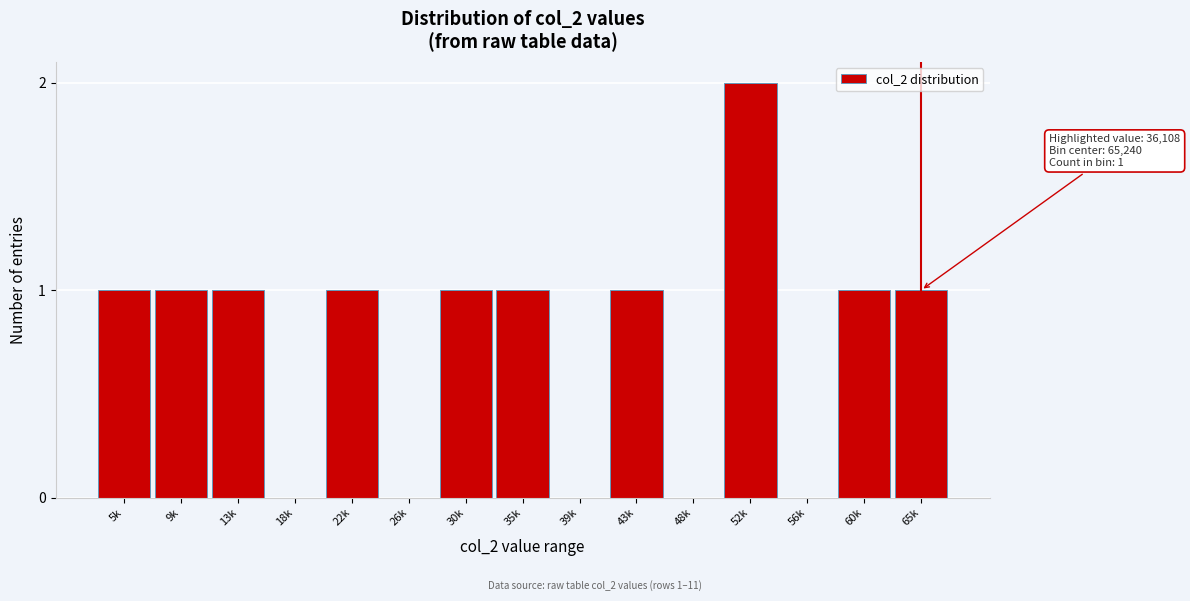

Reading left to right, extract all data points from this chart.

5k=1	9k=1	13k=1	18k=0	22k=1	26k=0	30k=1	35k=1	39k=0	43k=1	48k=0	52k=2	56k=0	60k=1	65k=1